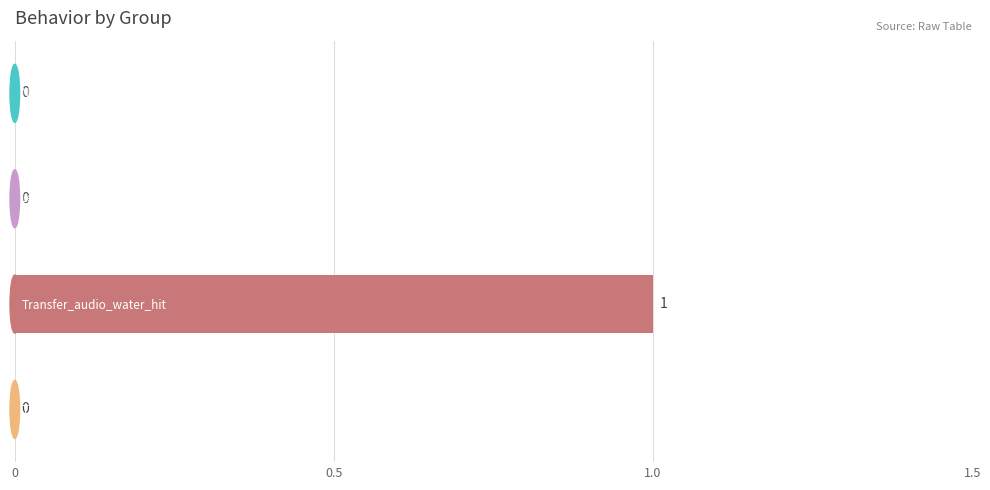

Are the bars horizontal?

Yes